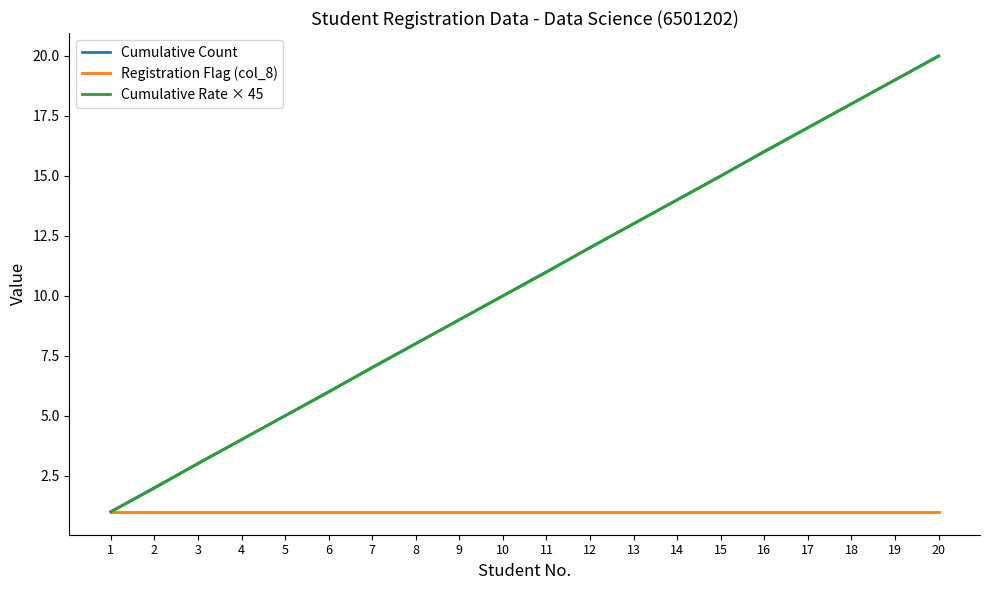

At which category does the chart reach its peak across all series?

20